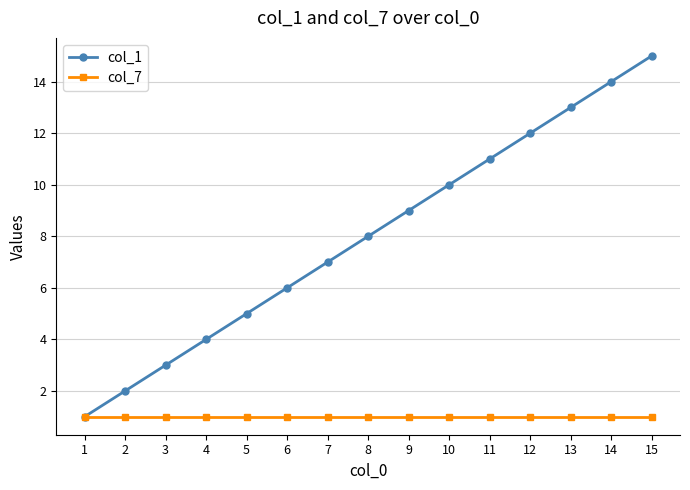

True or false: col_7 has a value of 0 at 4.

False